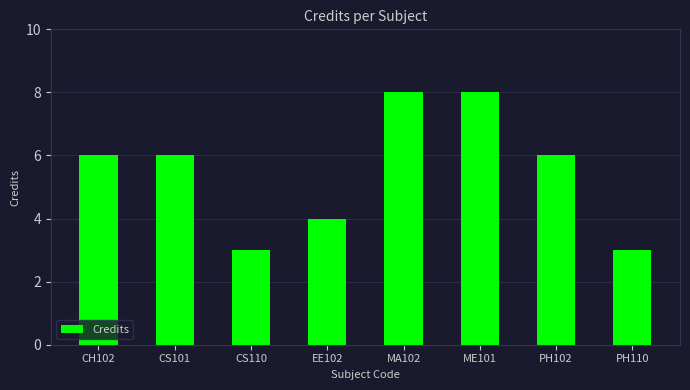

How many categories are shown in the chart?

8